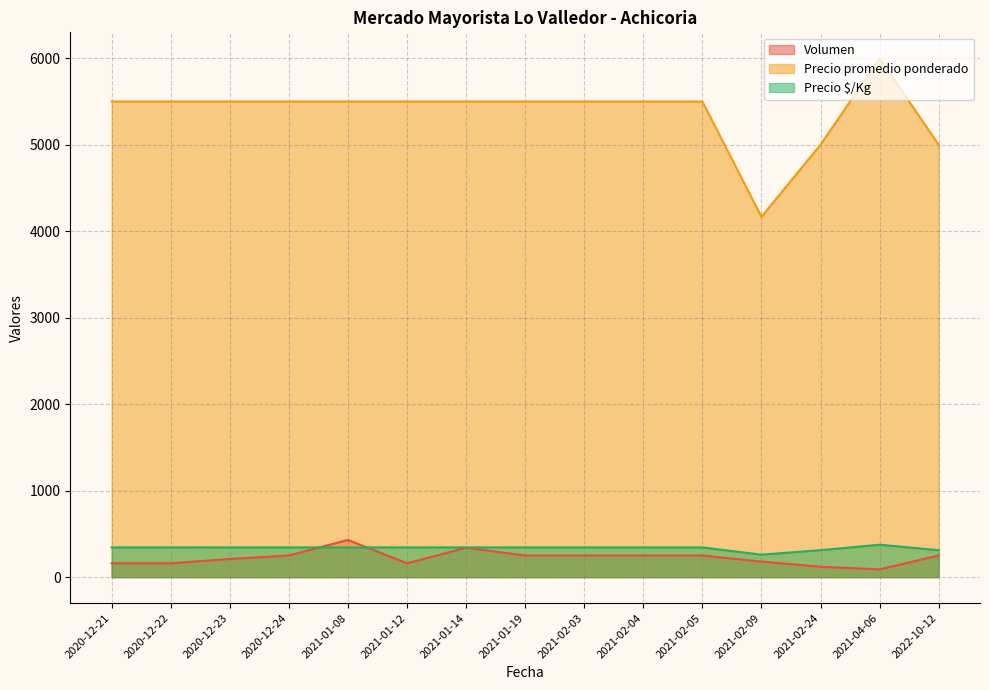

What is the difference between the Volumen values at 2020-12-22 and 2021-02-05?

90